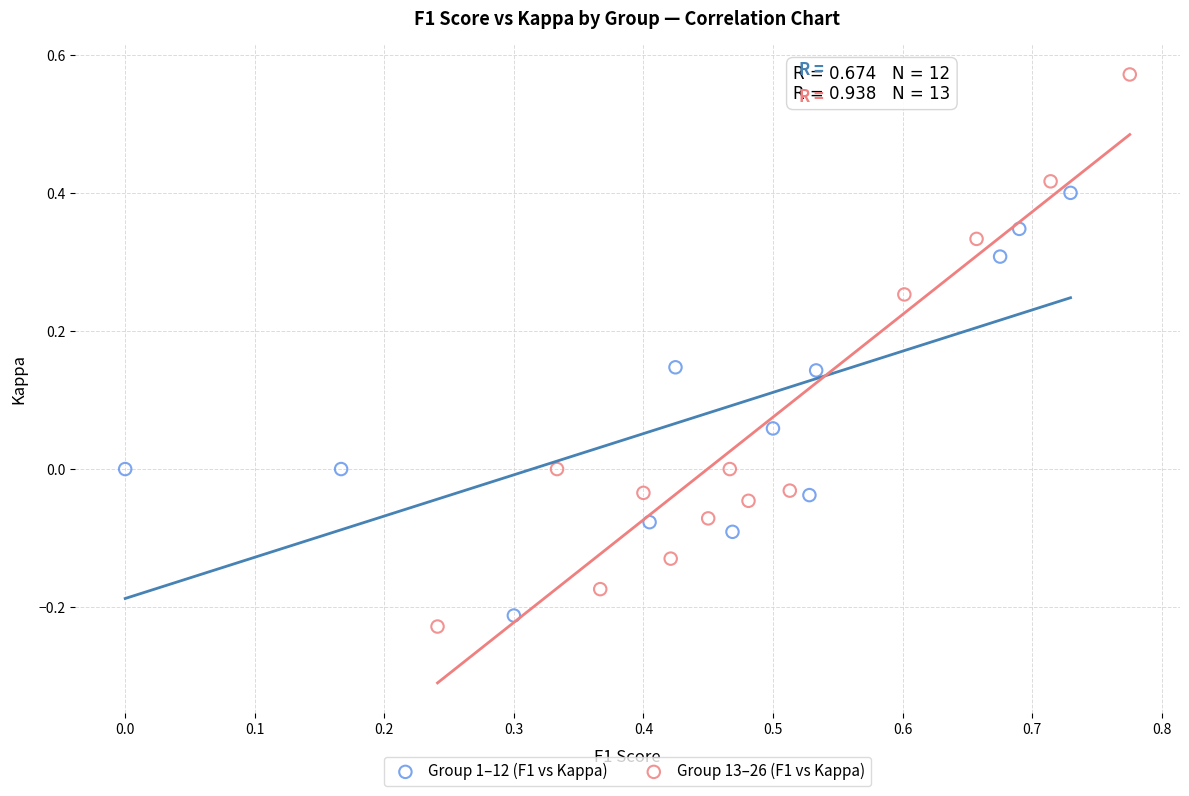

Which series reaches the maximum Y coordinate?

Group 13–26 (F1 vs Kappa)